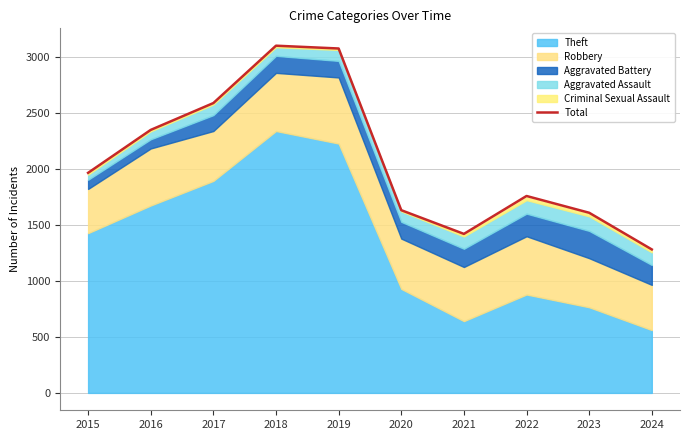

What is the greatest value displayed?

3105